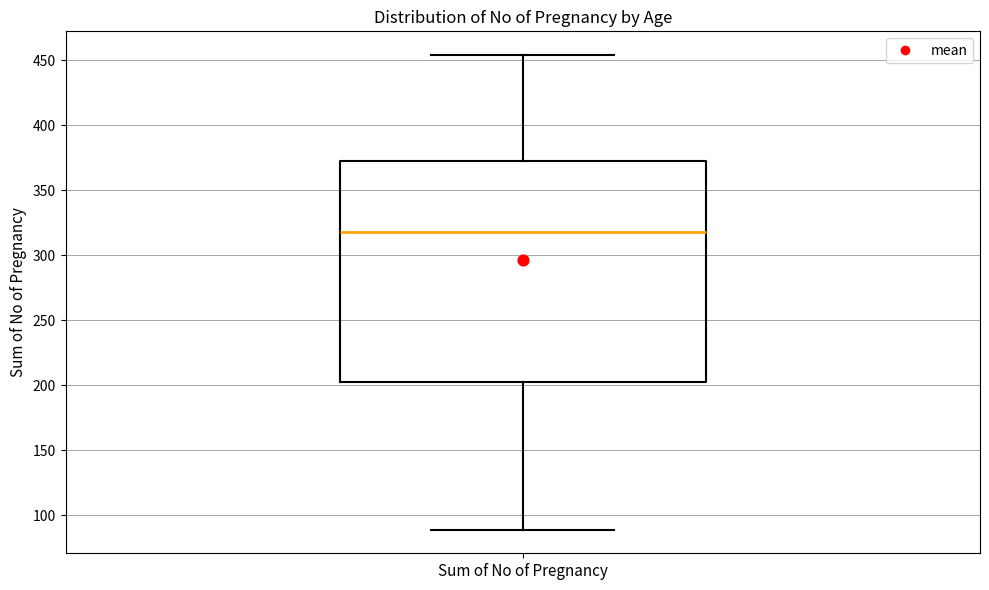

Transcribe this box plot: give where the median line is, the range the box spans, and where the two whiskers end, as read against the y-axis. The values are not printed on the chart, so give them approximately, as read against the axis.

median 320, box 200 to 375, whiskers 90 to 455